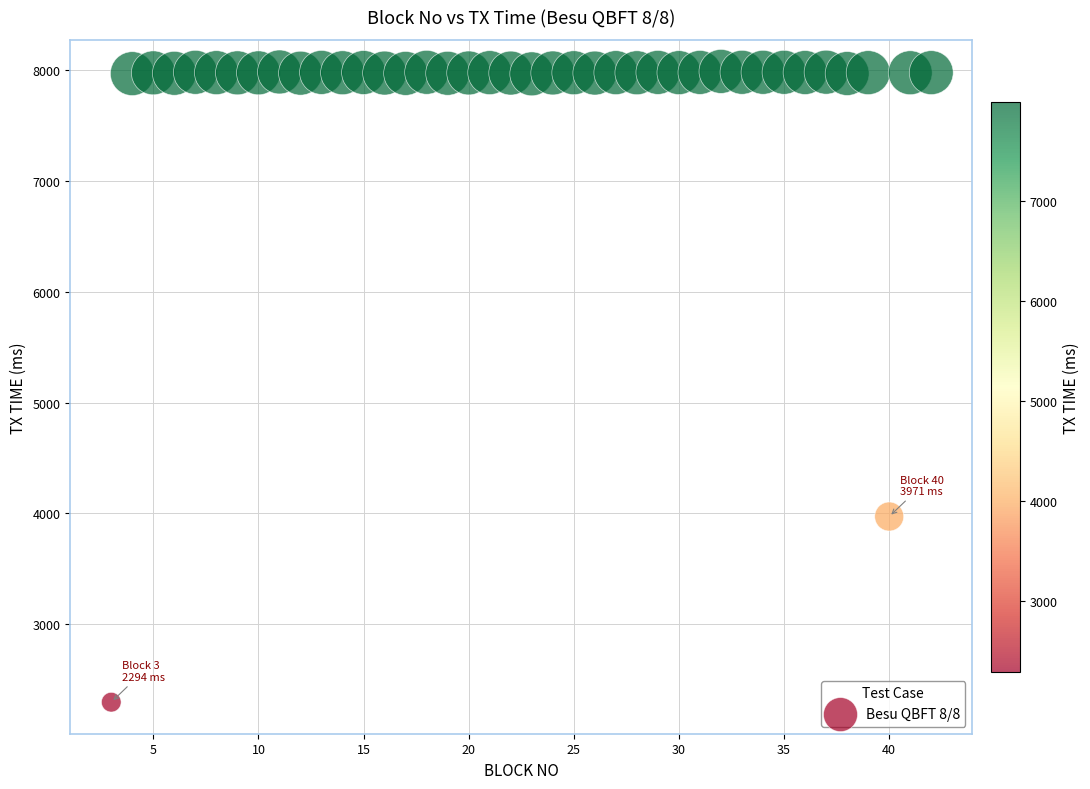

What is the range of X values (max minus min)?

39